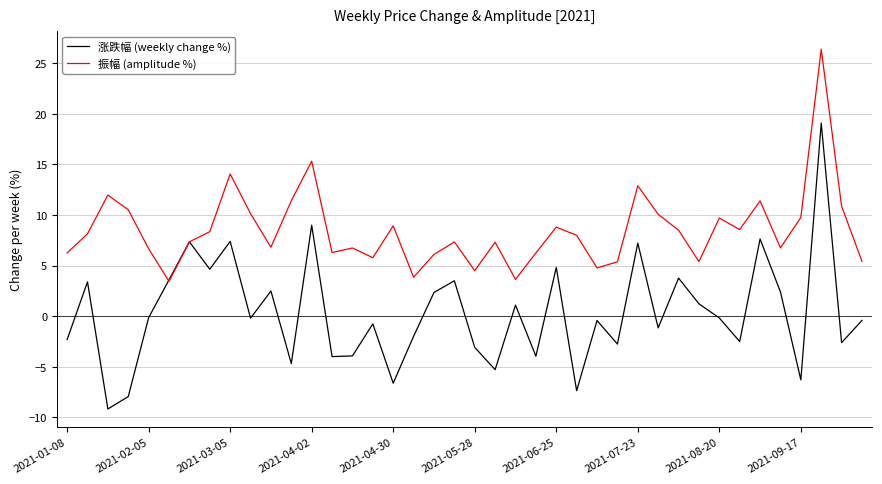

Which series has the largest total across all categories?

振幅 (amplitude %)